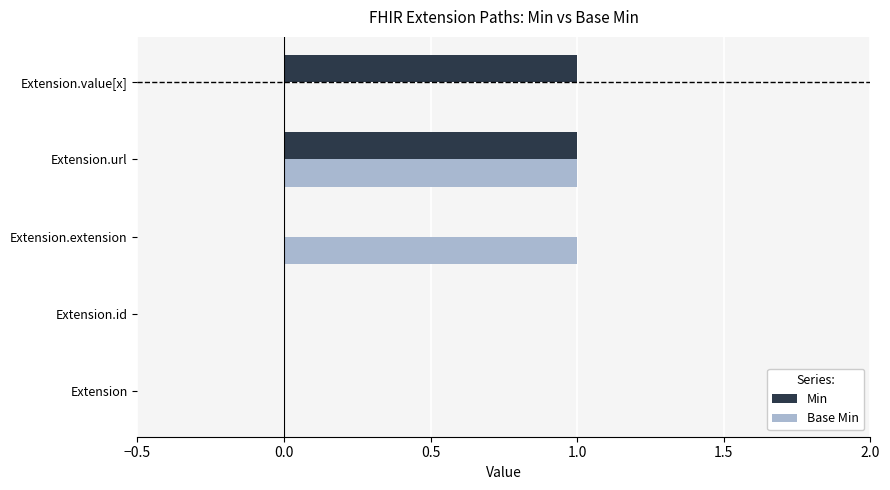

The value of Base Min at Extension is 0. True or false?

True